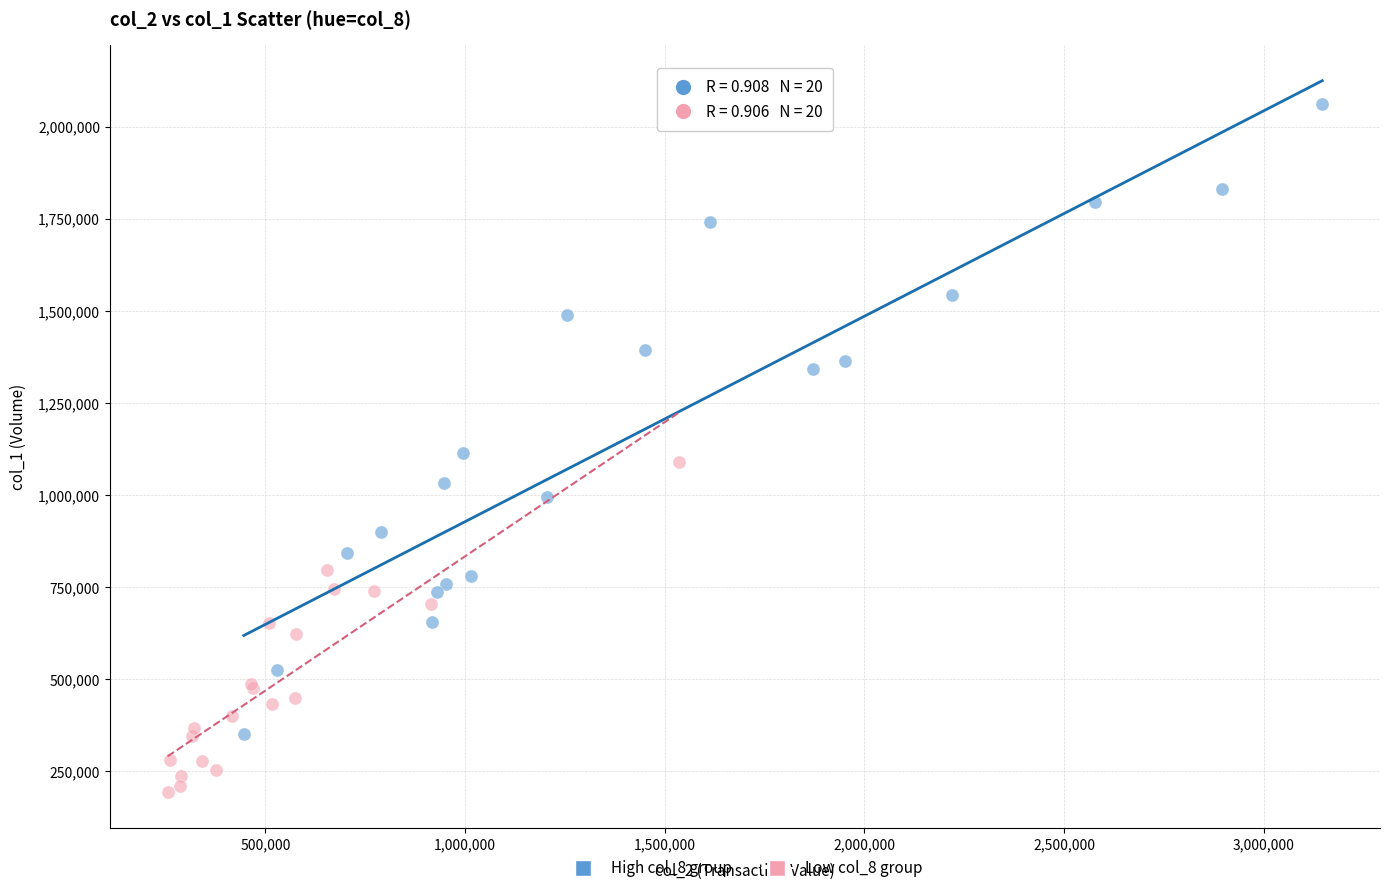

Which series contains the highest Y value?

High col_8 group